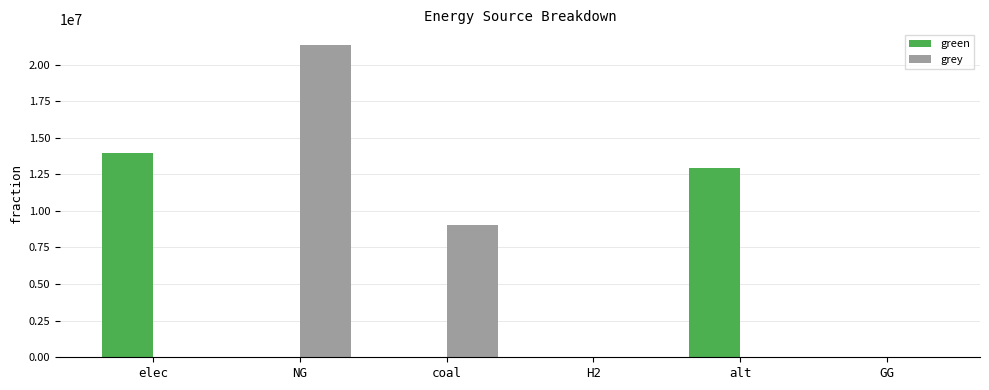

The value of green at GG is -7489688.3. True or false?

False